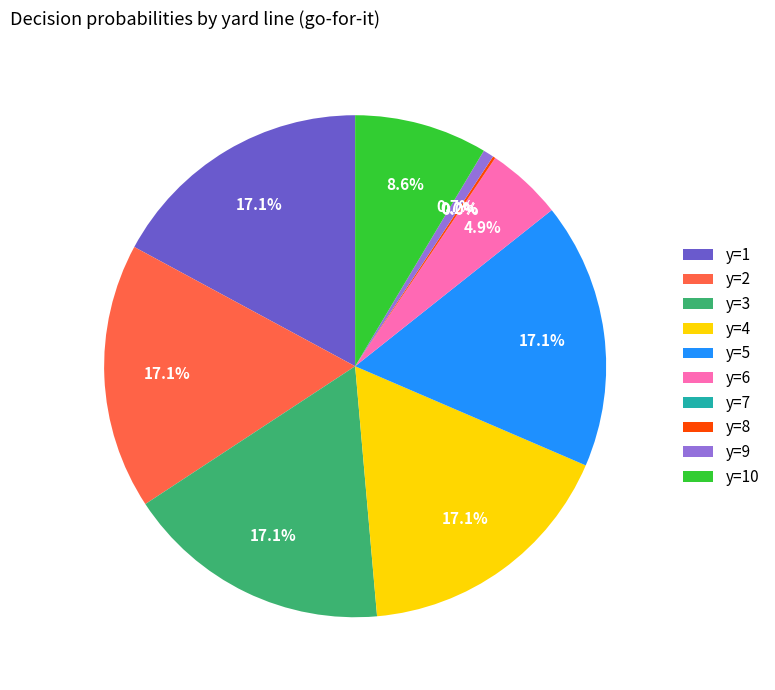

Approximately how many times larger is the value at y=3 compared to y=6?

3.5